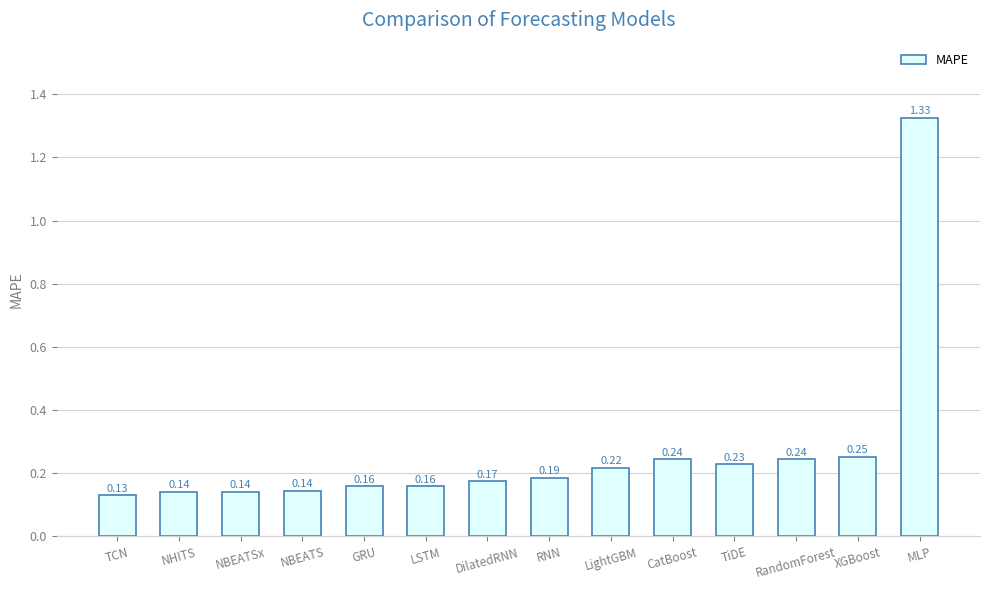

What is the label of the 2nd bar from the right?

XGBoost